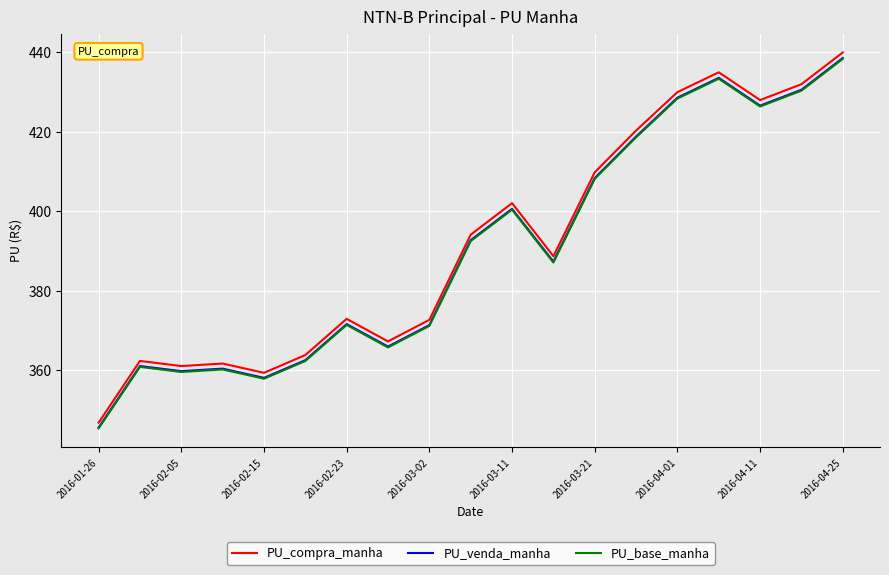

True or false: PU_base_manha and PU_compra_manha cross at least once.

False